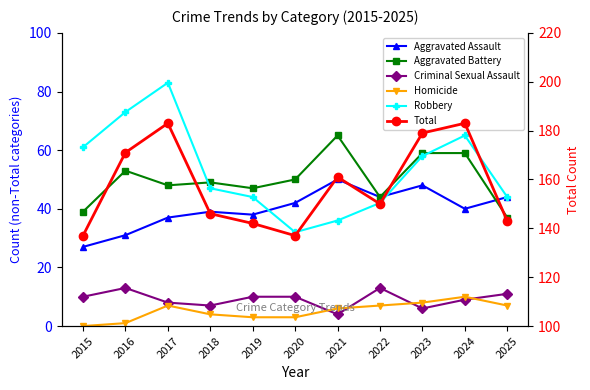

Is the value of Criminal Sexual Assault at 2024 greater than the value of Total at 2024?

No